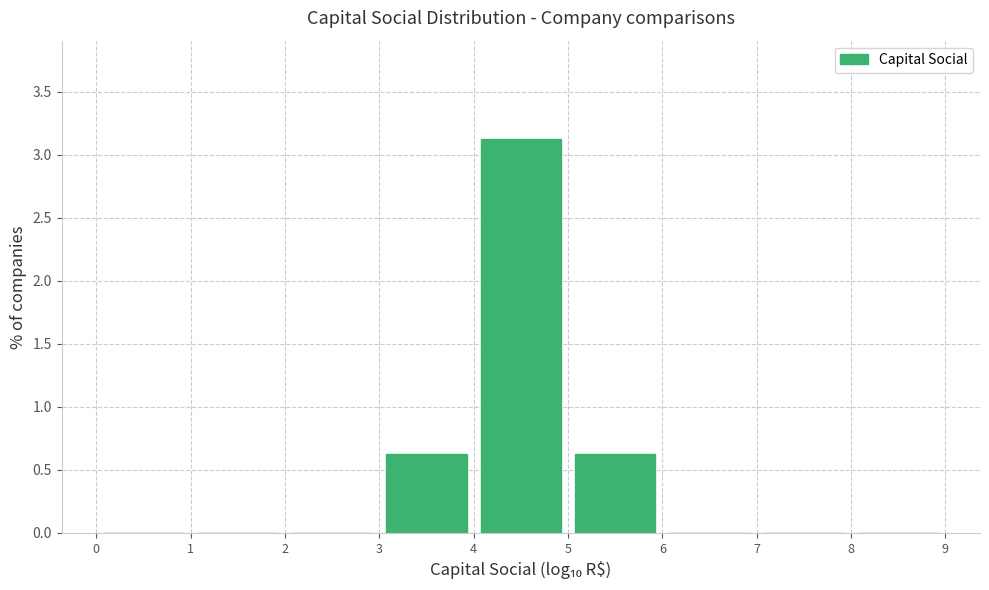

What is the height of the bar covering 4 to 5 on the x-axis? The values are not printed on the chart, so give them approximately, as read against the axis.

3.15